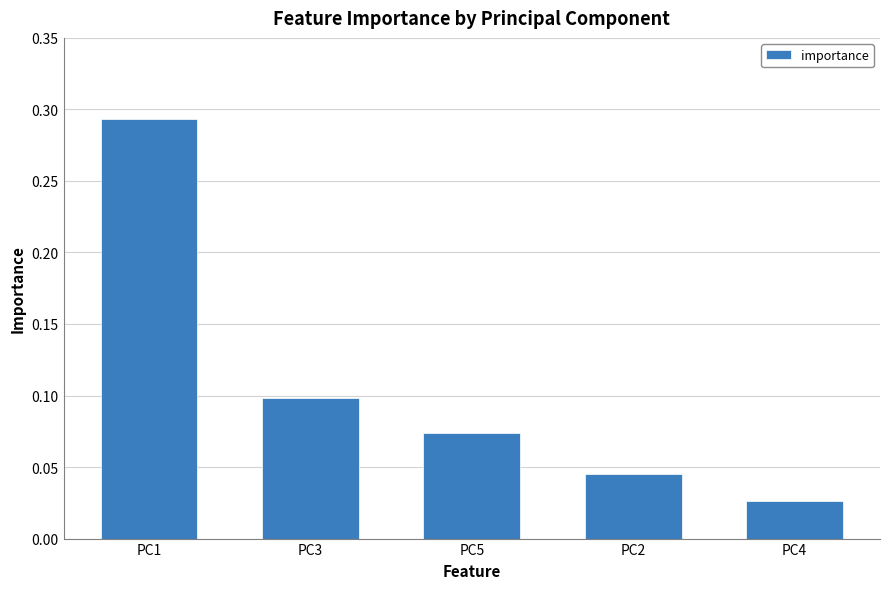

What is the label of the 5th bar from the left?

PC4